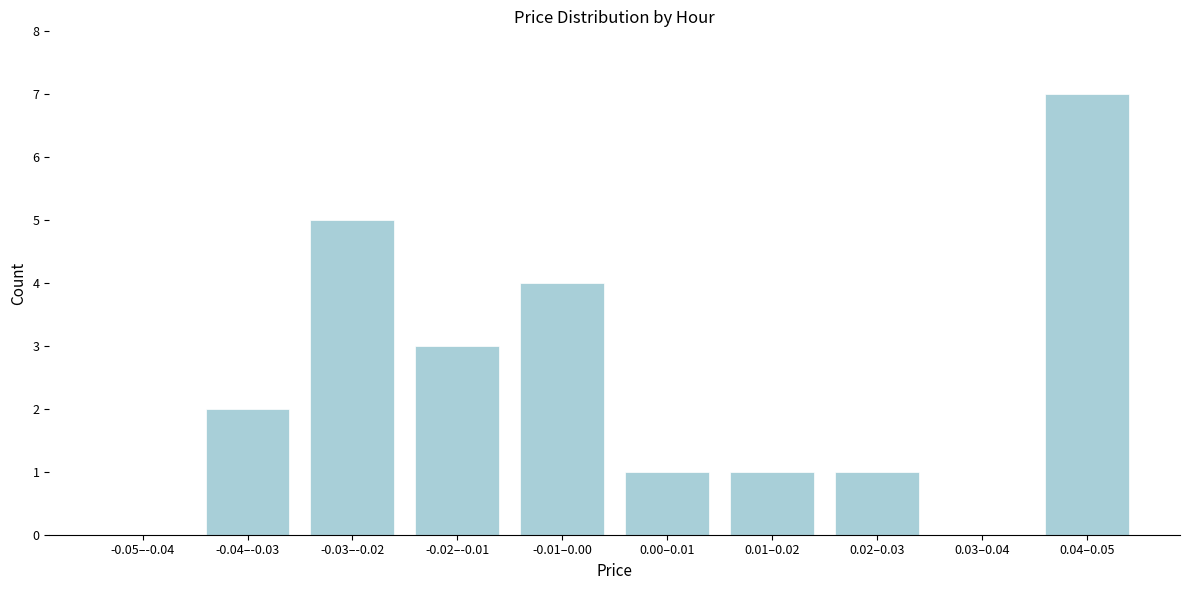

Reading left to right, what are all the values shown in this chart?

-0.05–-0.04=0	-0.04–-0.03=2	-0.03–-0.02=5	-0.02–-0.01=3	-0.01–0.00=4	0.00–0.01=1	0.01–0.02=1	0.02–0.03=1	0.03–0.04=0	0.04–0.05=7